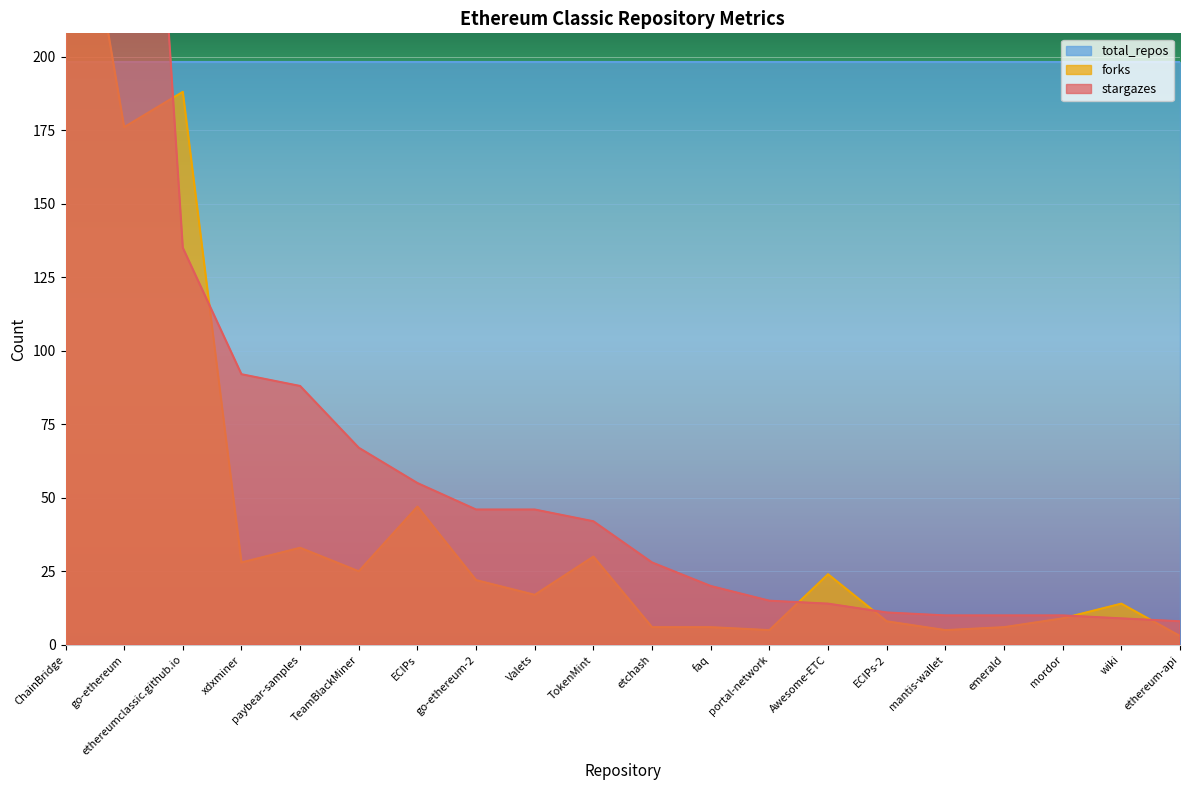

At which category is the sum across all series the highest?

ChainBridge